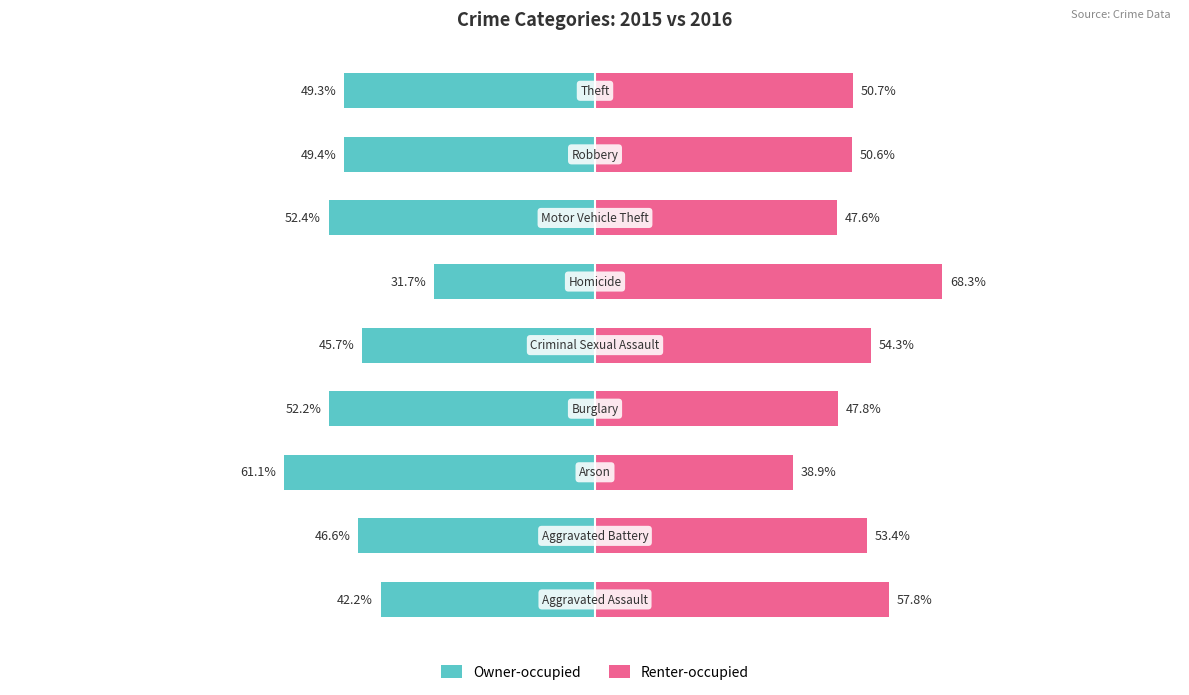

How many data points in Owner-occupied are above -49?

4